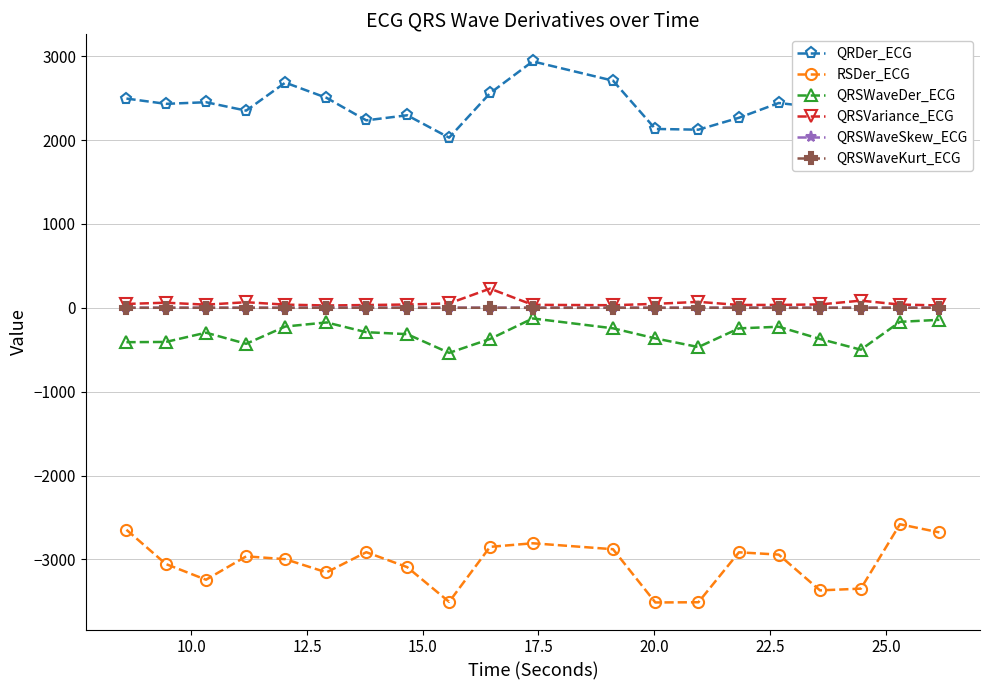

True or false: QRSVariance_ECG has more than 1 points higher than both neighbors.

True